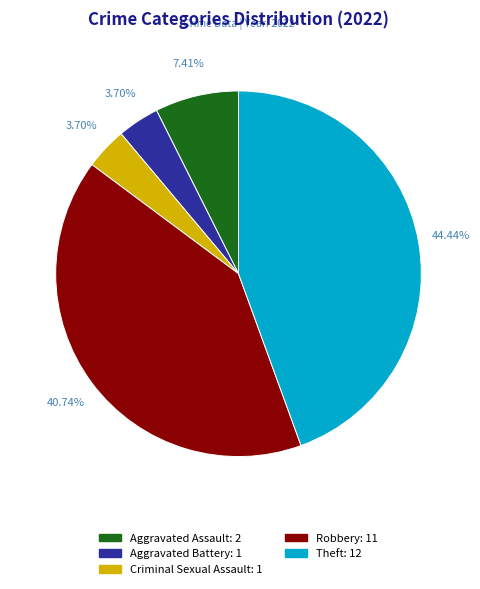

Is there a majority slice in this chart?

No